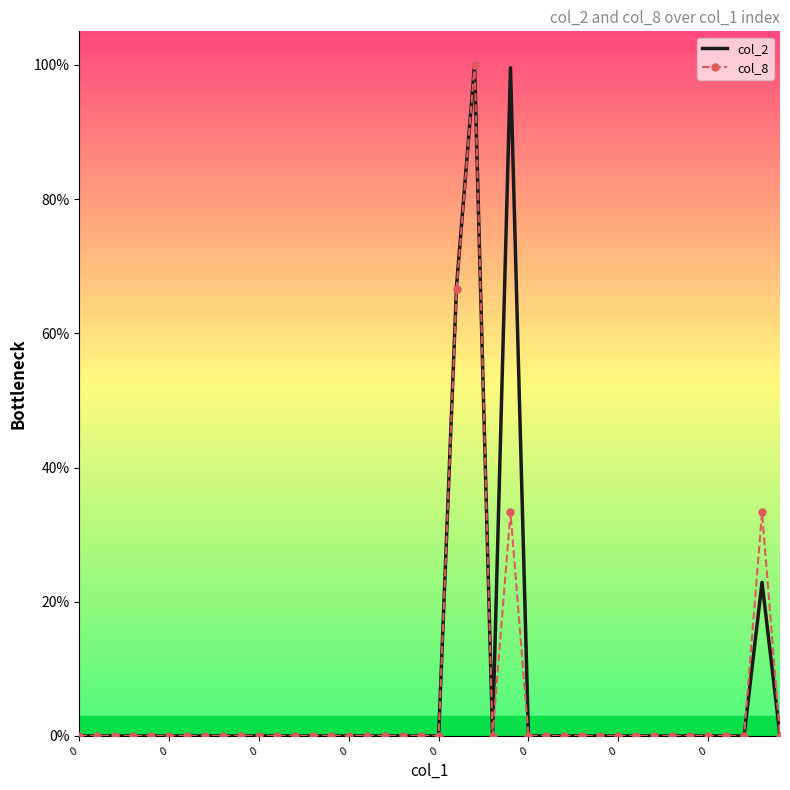

What are all the series names shown in the legend?

col_2, col_8